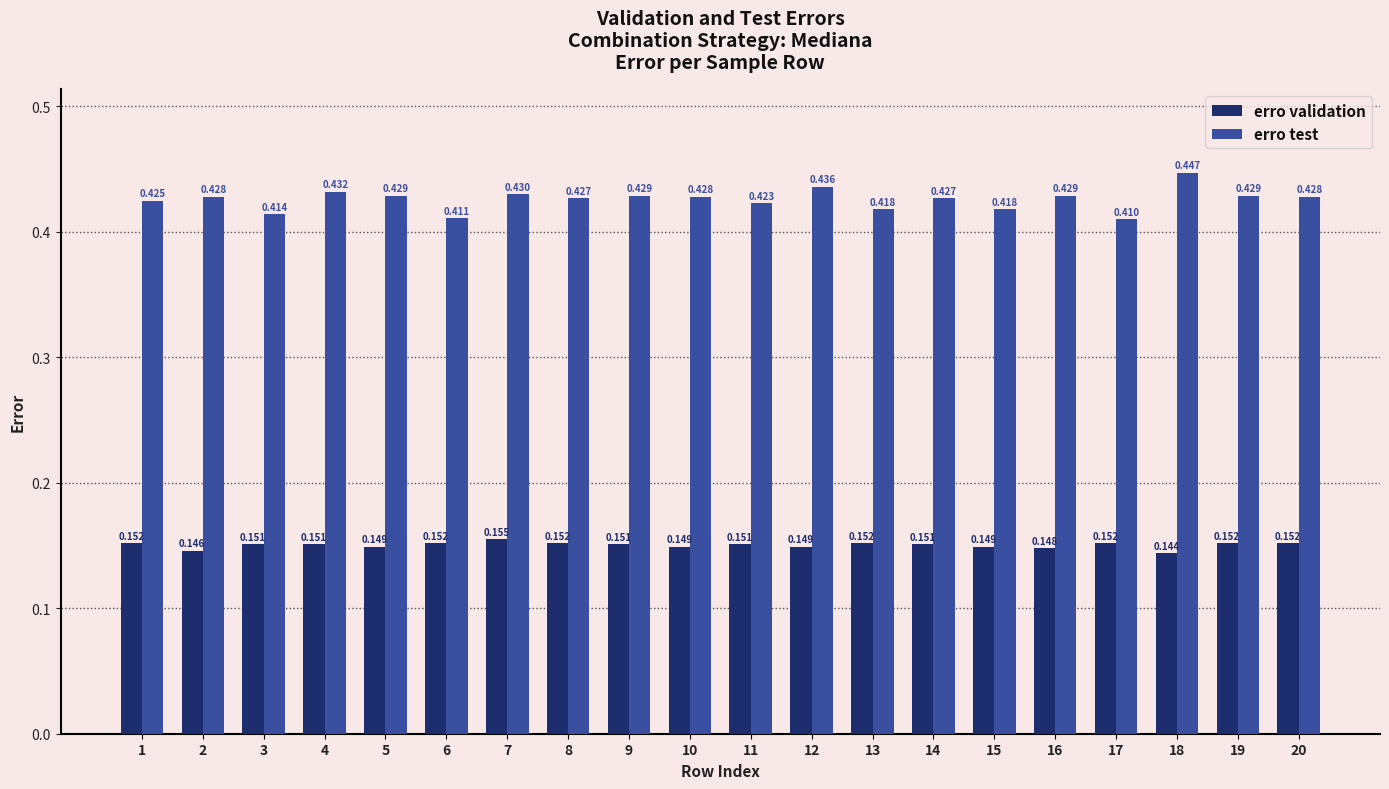

Which series has the largest total across all categories?

erro test